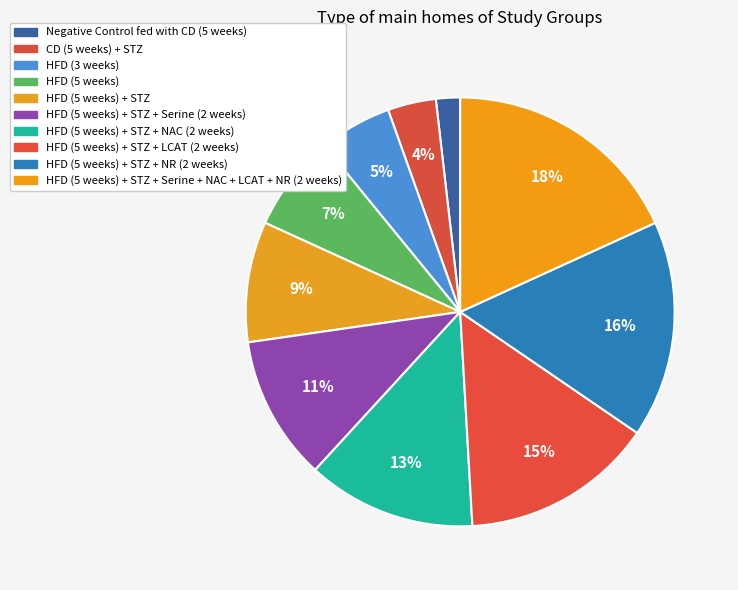

How many segments does this pie chart have?

10